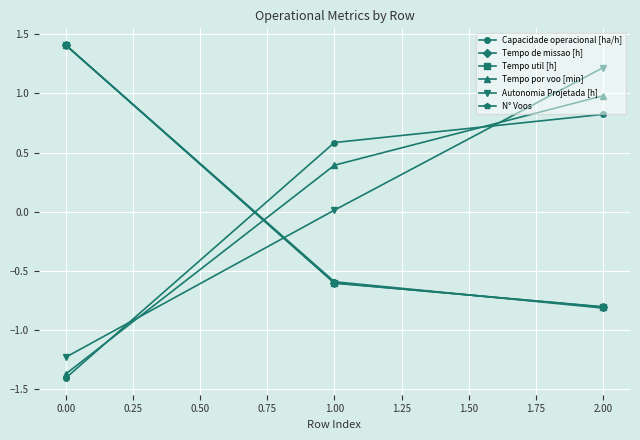

At which category is the sum across all series the highest?

2.00